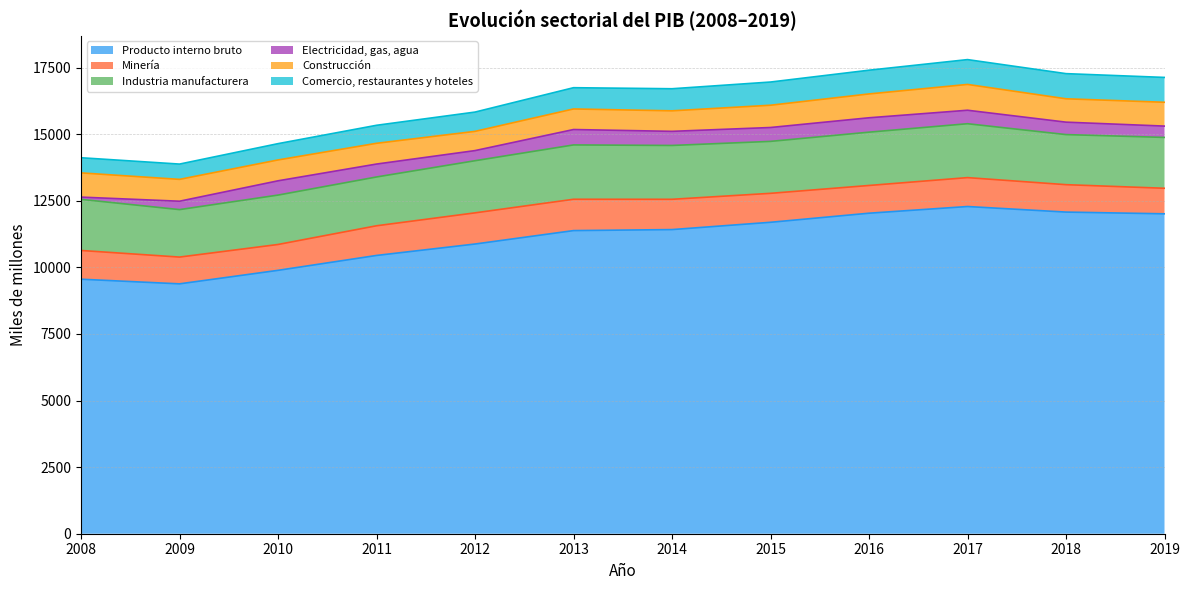

What is the approximate value of Electricidad, gas, agua at 2015, to the nearest 5?

520